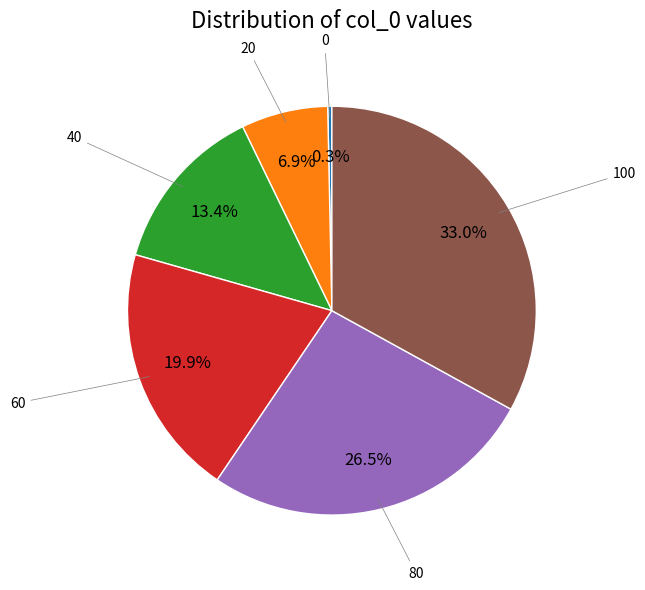

Is there a majority slice in this chart?

No